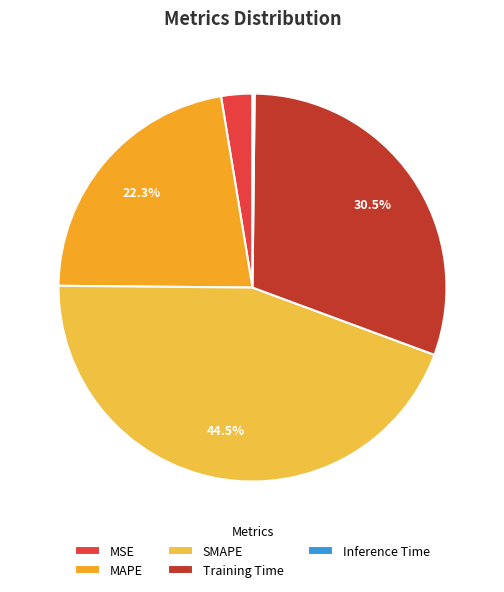

Combined, do MAPE and MSE account for over 50%?

No